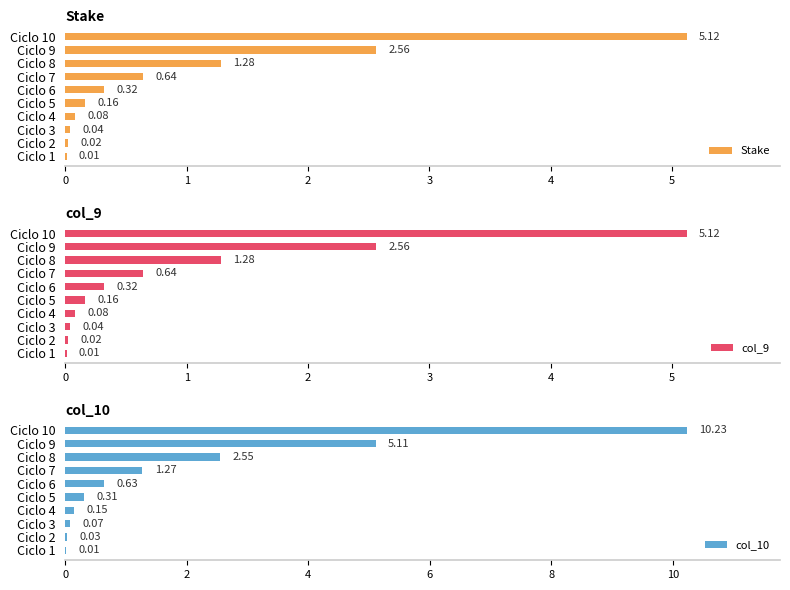

At which label is col_9 closest to 2?

Ciclo 9